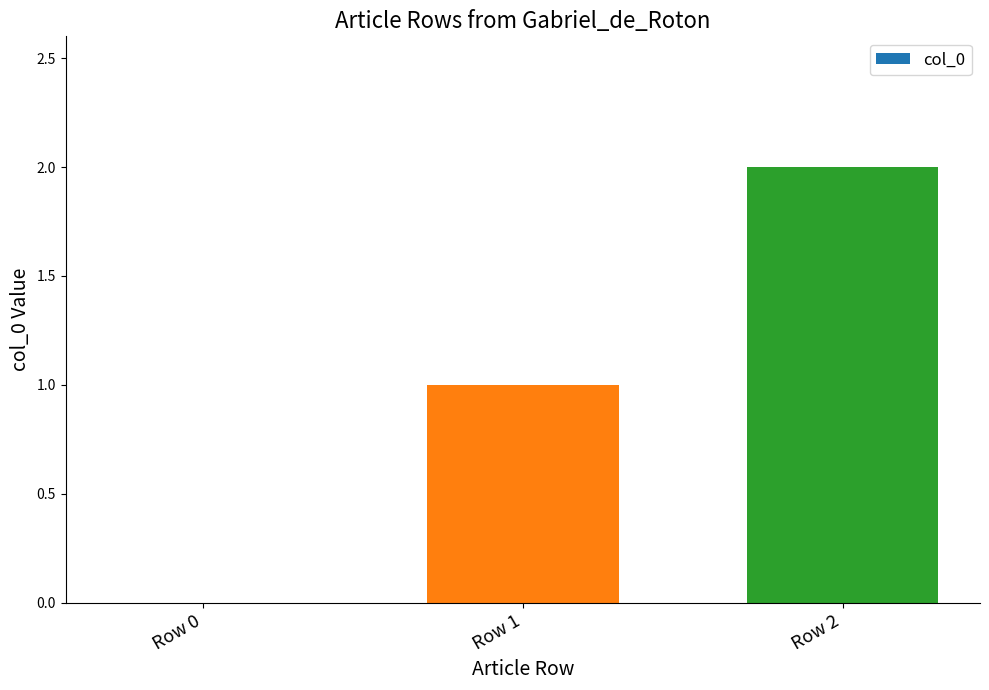

Reading left to right, transcribe all the data shown in this chart.

0	1	2